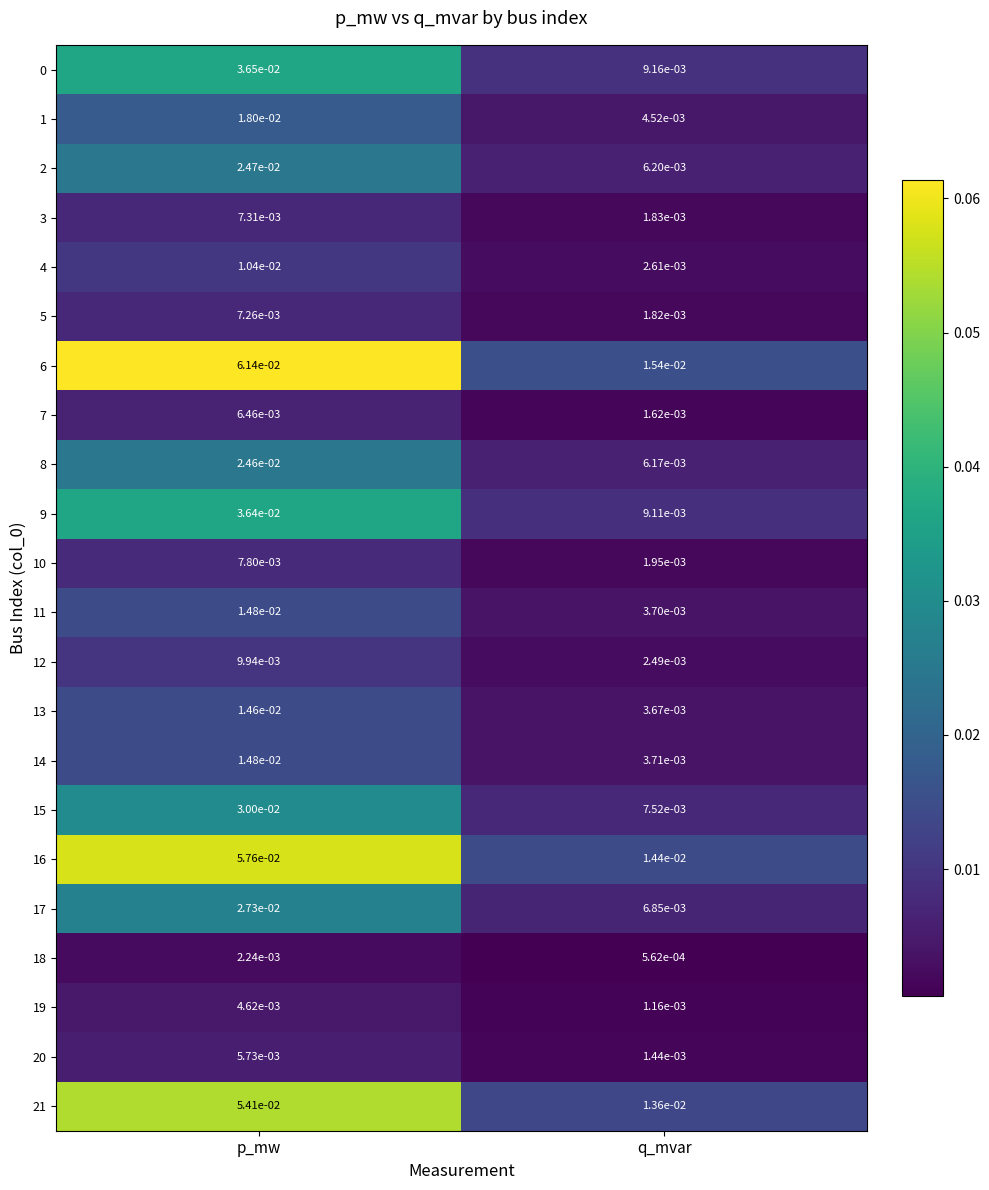

At which label does 3 reach its minimum?

q_mvar